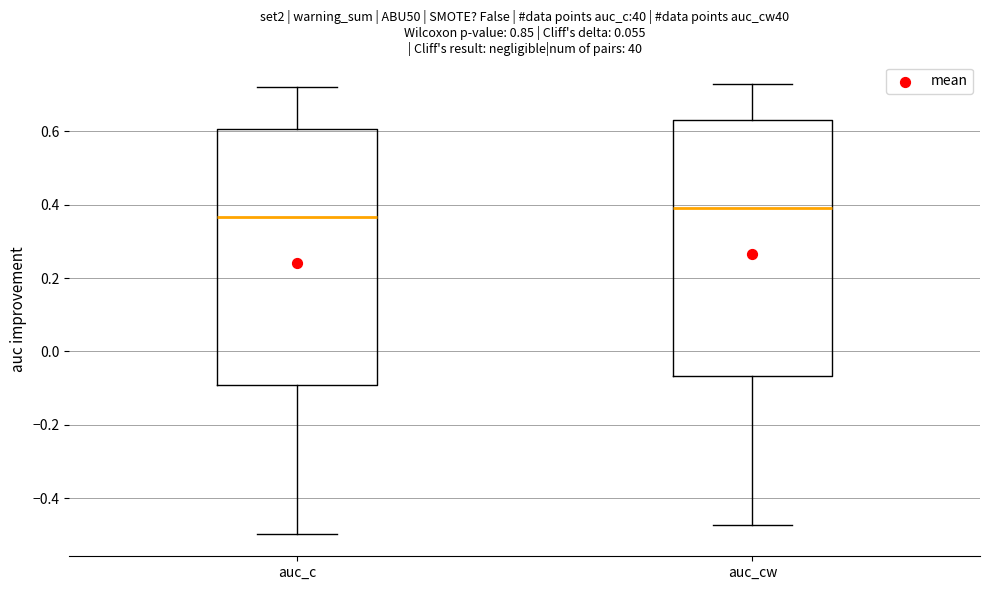

Where is the lower edge of the box for auc_c on the y-axis? The values are not printed on the chart, so give them approximately, as read against the axis.

-0.10